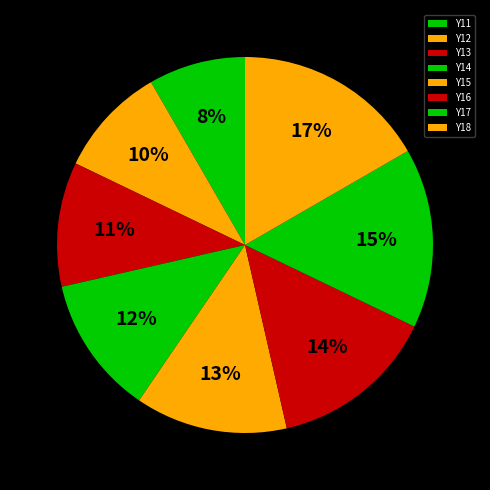

Count the number of slices in the pie.

8